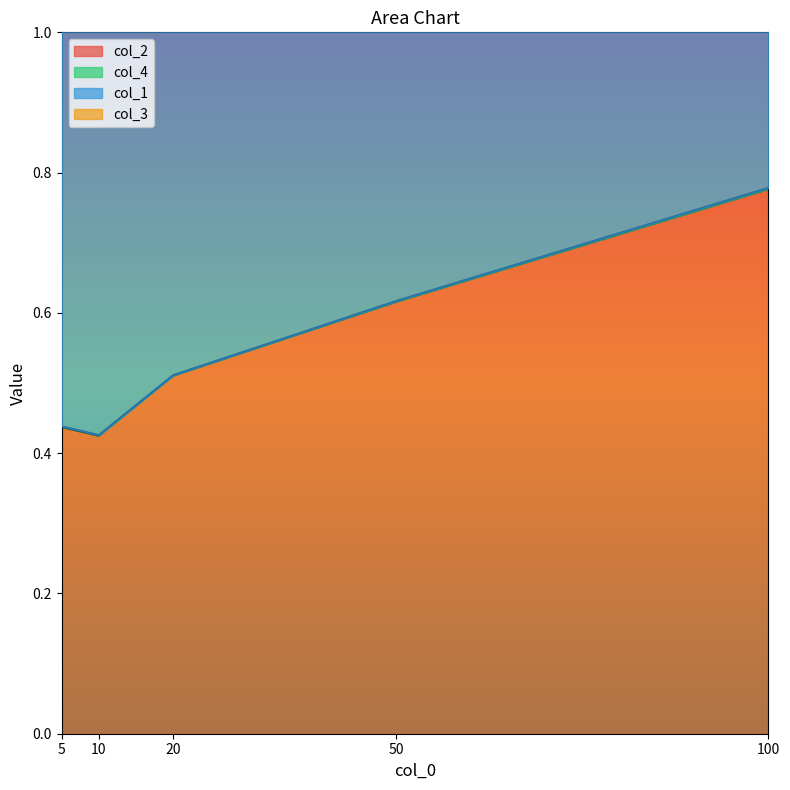

The value of col_2 at 20 is 0.3. True or false?

False